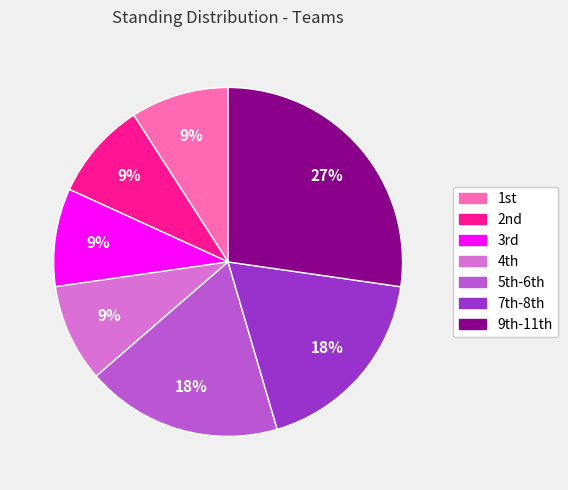

Is there any slice that represents more than half of the pie?

No